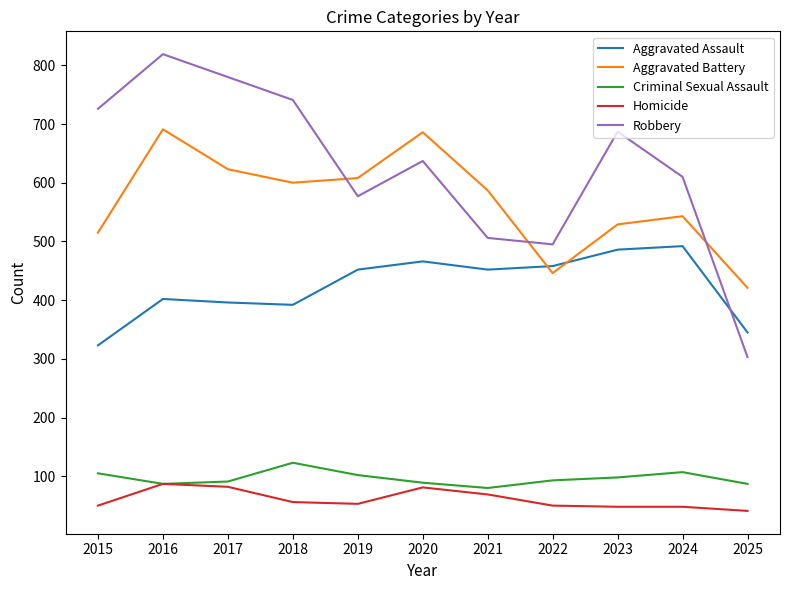

Which label corresponds to the largest value in the chart?

2016